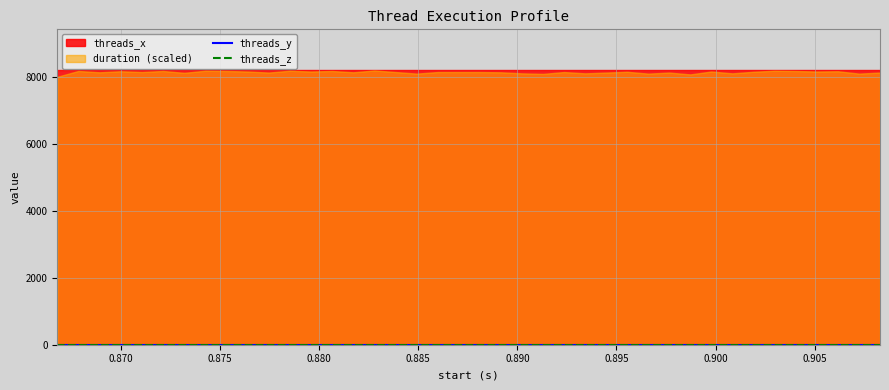

What is the label of the 14th point from the left?

0.880657